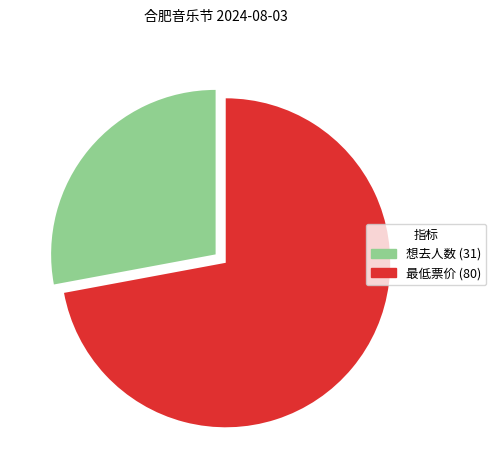

Count the number of slices in the pie.

2